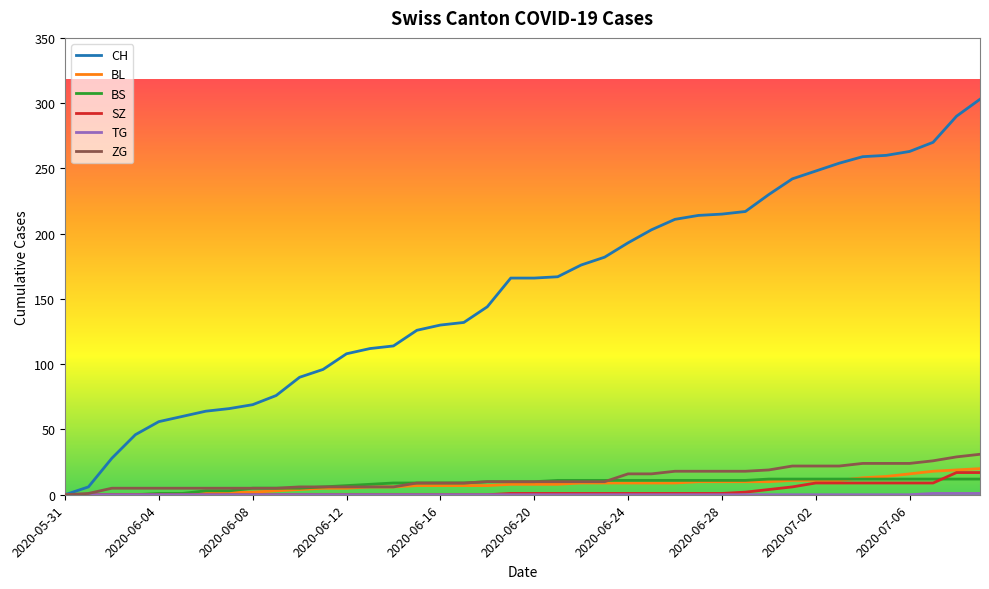

What is the sum of all SZ values?

110